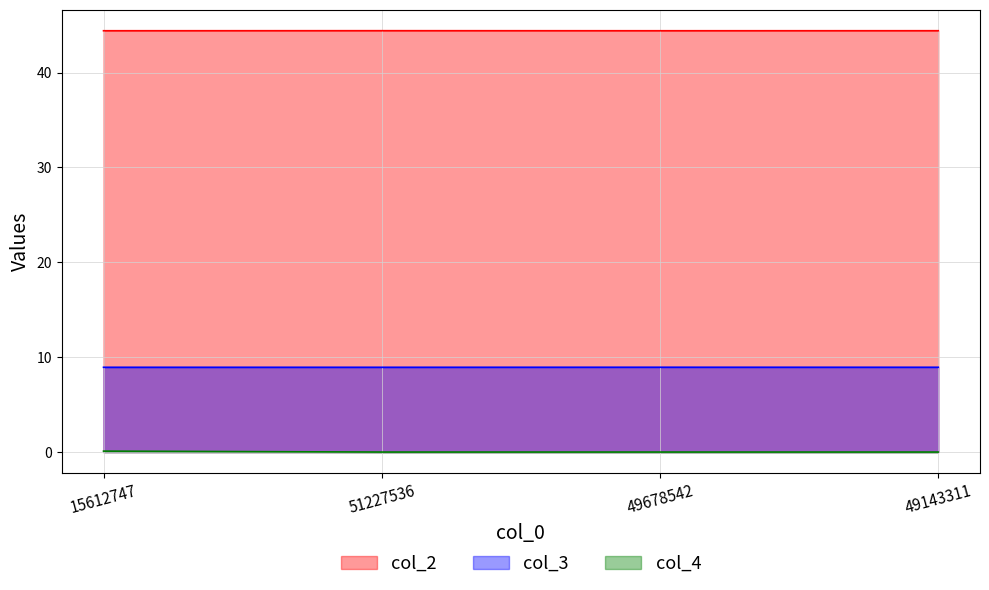

True or false: col_4 has more than 2 points higher than both neighbors.

False